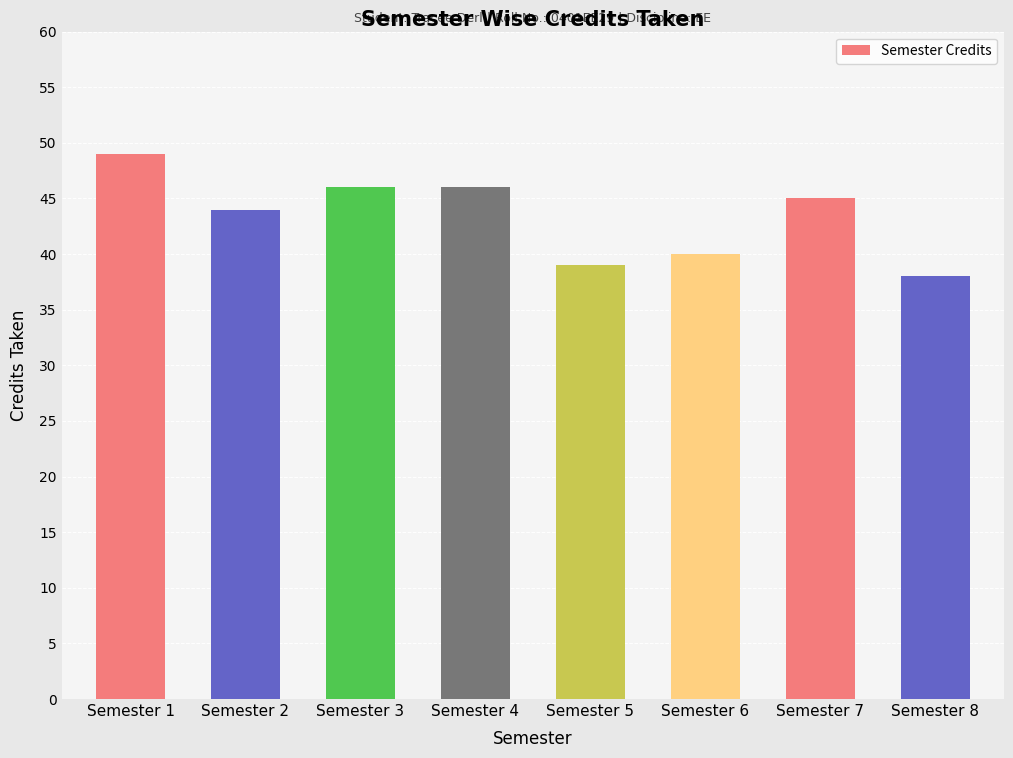

Reading right to left, list all the values displayed in this chart.

Semester 8=38	Semester 7=45	Semester 6=40	Semester 5=39	Semester 4=46	Semester 3=46	Semester 2=44	Semester 1=49